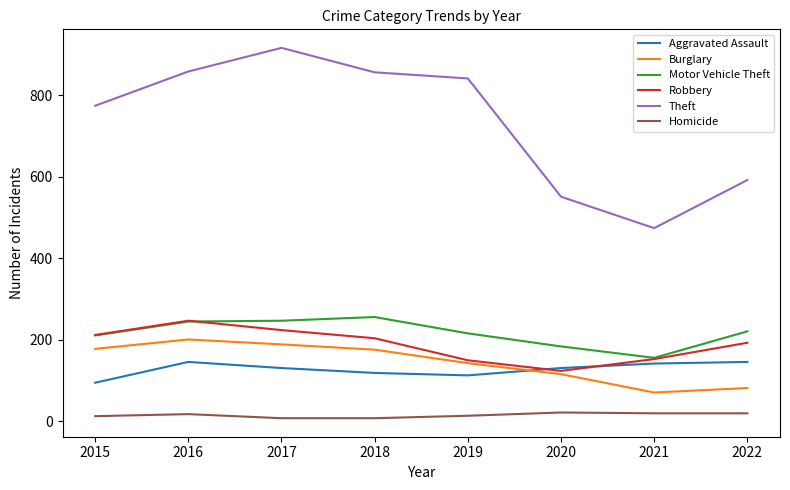

What value does the Homicide series have at 2022?

20